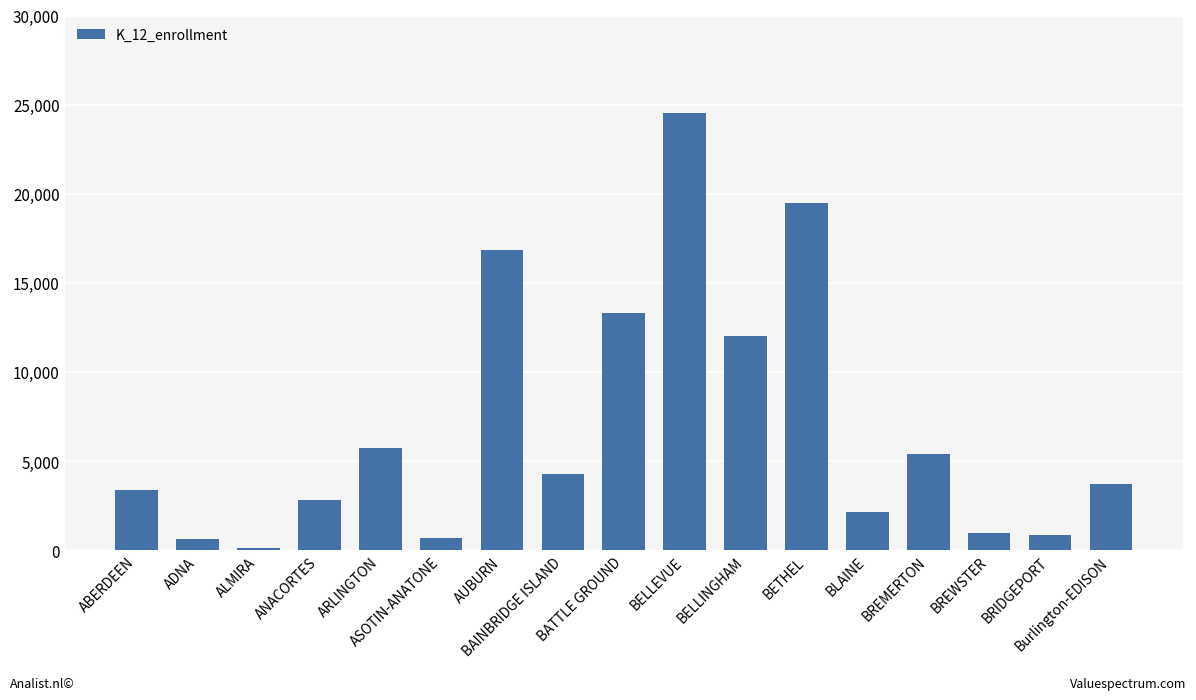

Are the bars grouped side by side (vs. stacked)?

No